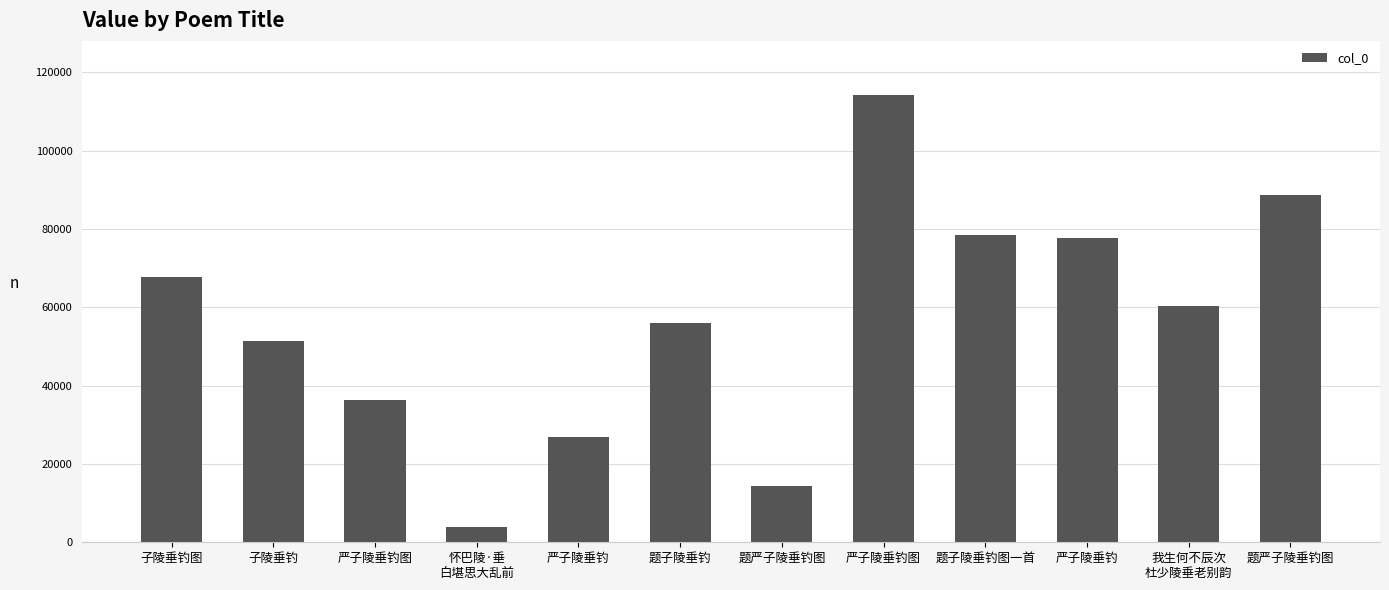

Does the chart contain any negative values?

No